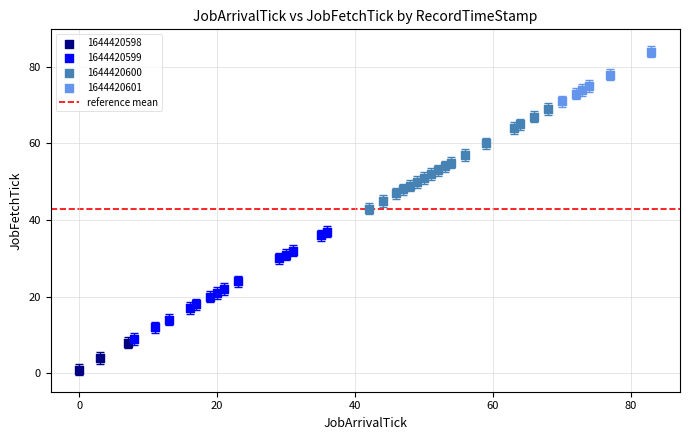

Which series contains the lowest Y value?

1644420598